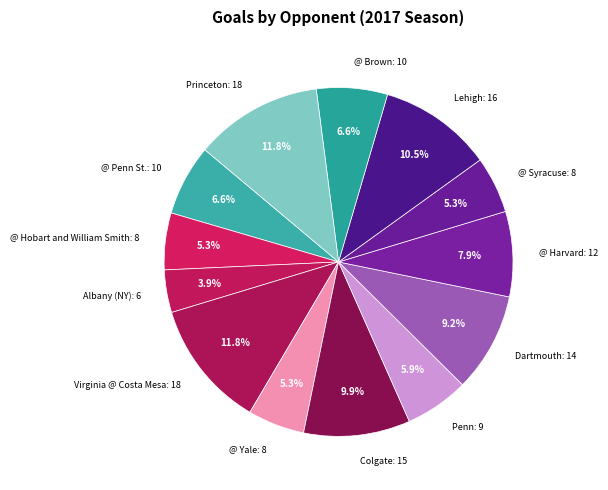

To the nearest percent, what is the combined percentage of @ Harvard and @ Brown?

14%